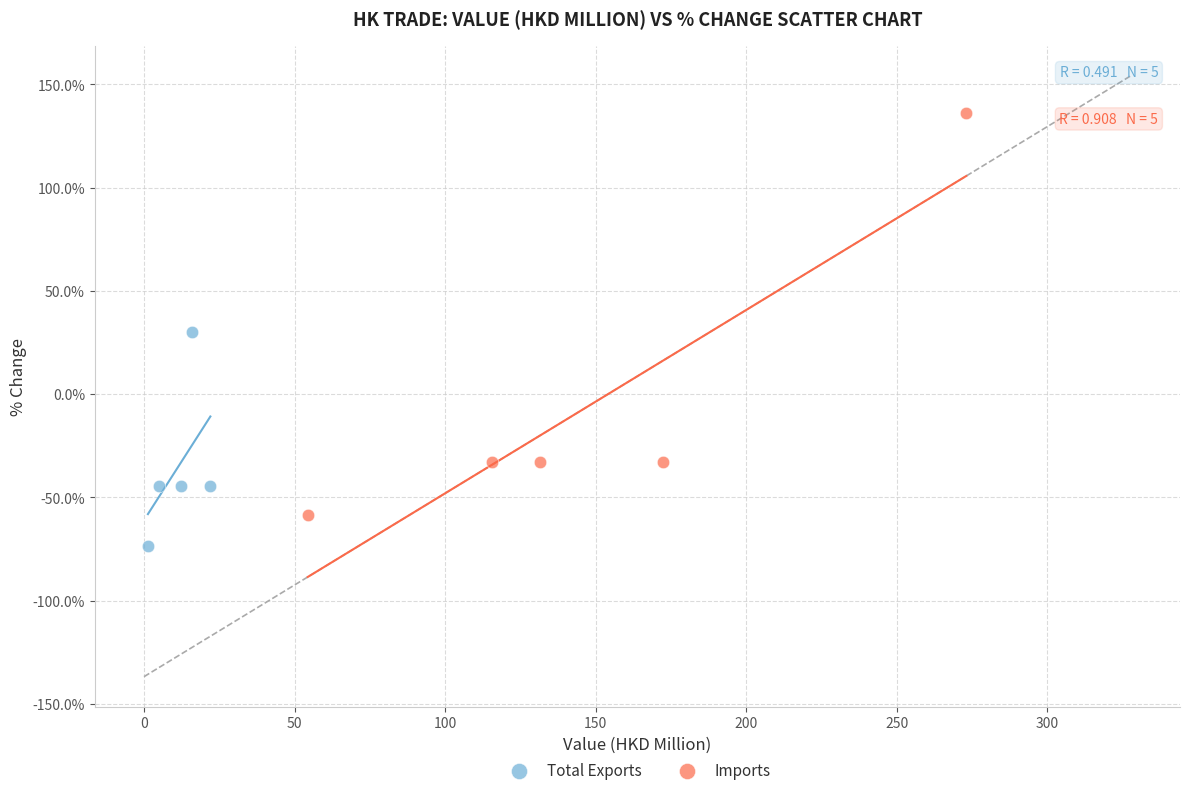

What are all the series names shown in the legend?

Total Exports, Imports